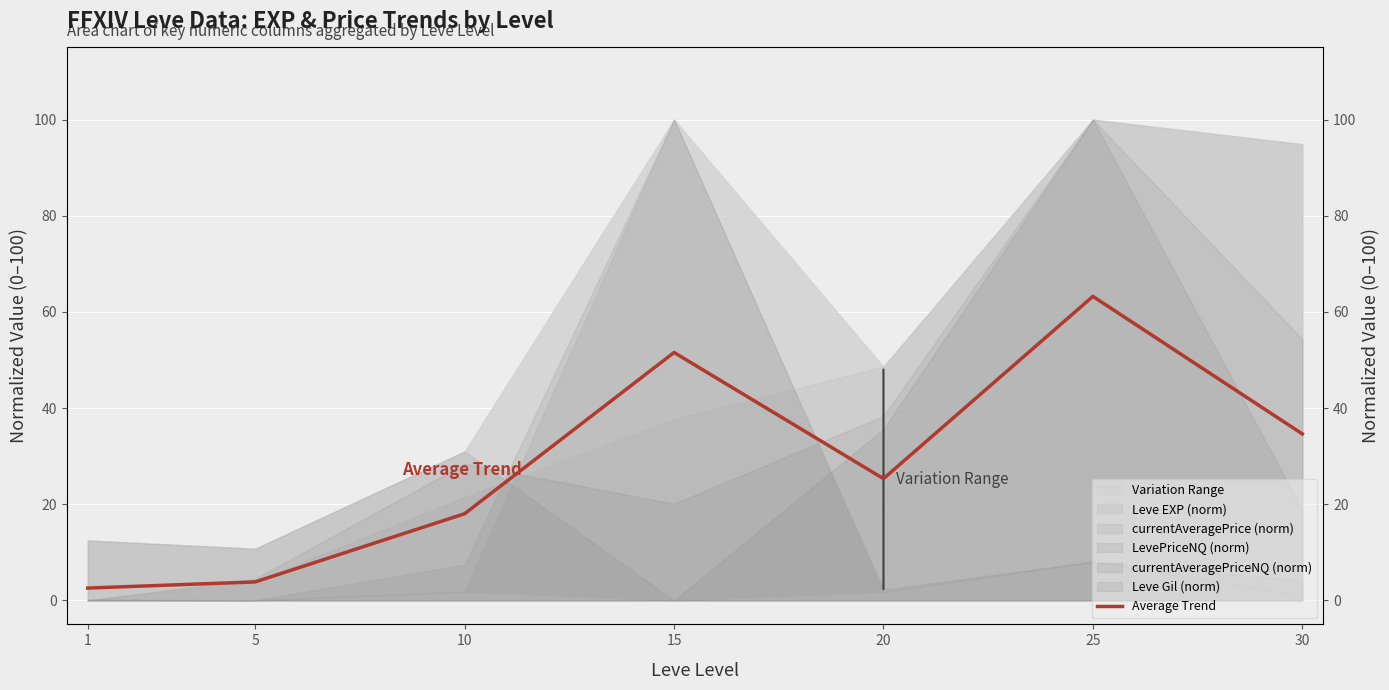

Rank the categories by value from highest to lowest.

25, 15, 30, 20, 10, 5, 1